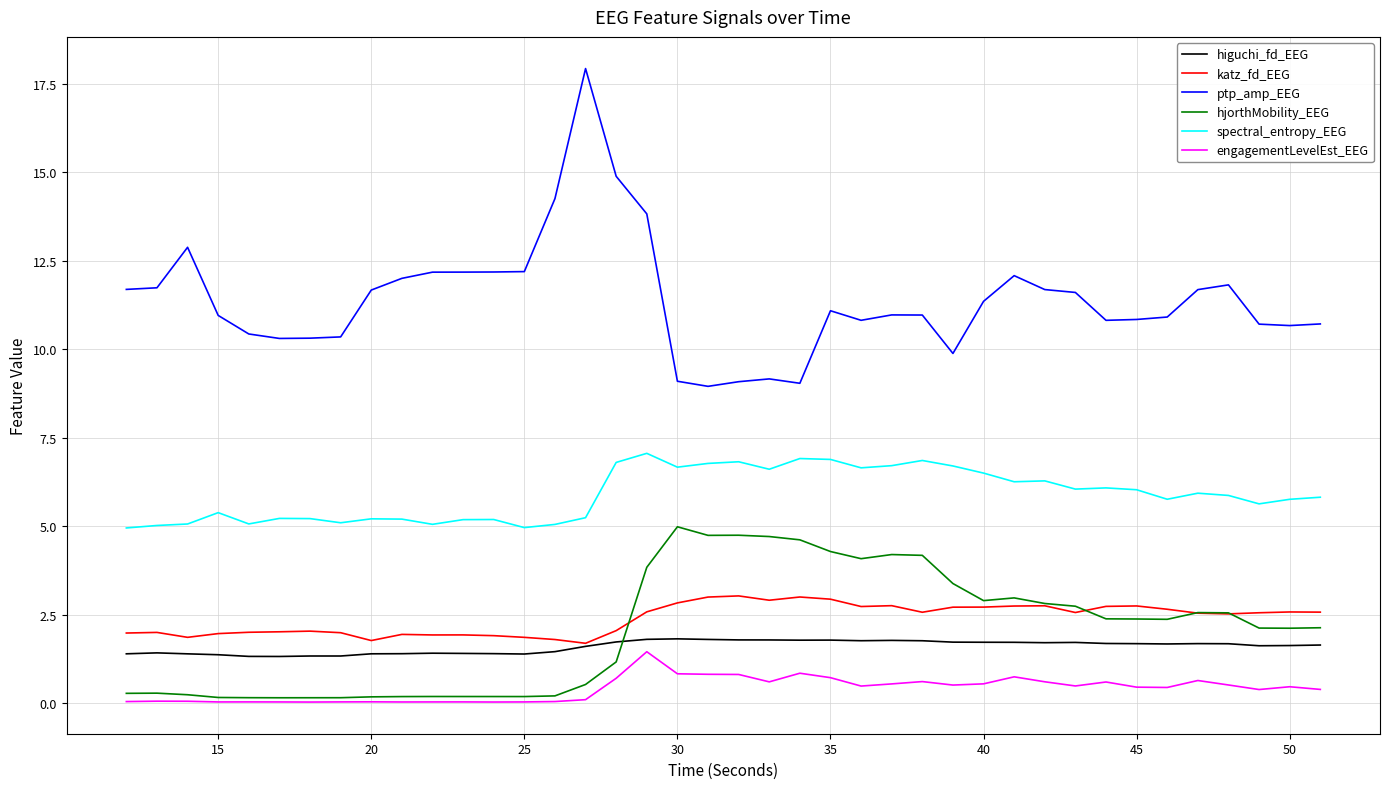

Which series has the largest range (max minus min)?

ptp_amp_EEG